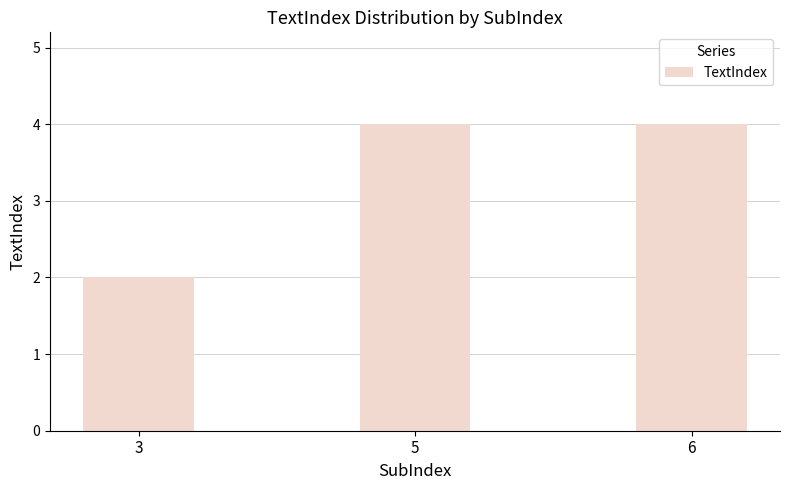

The chart shows a value of 4 at 5. True or false?

True